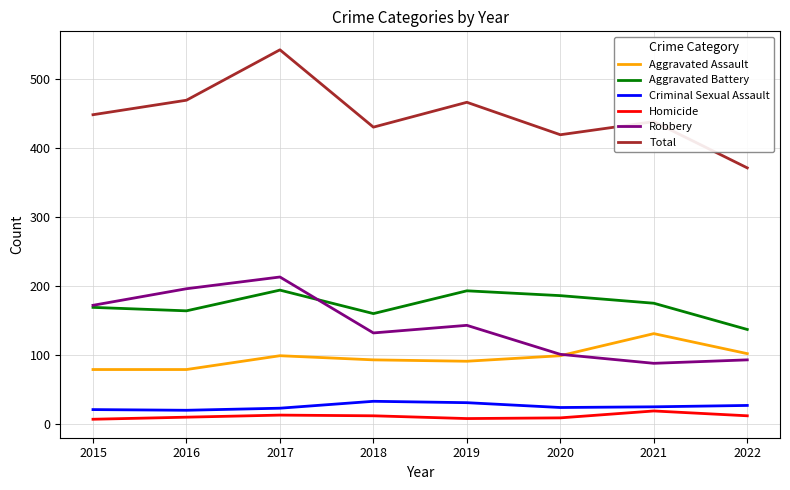

What is the minimum value for Aggravated Battery?

137